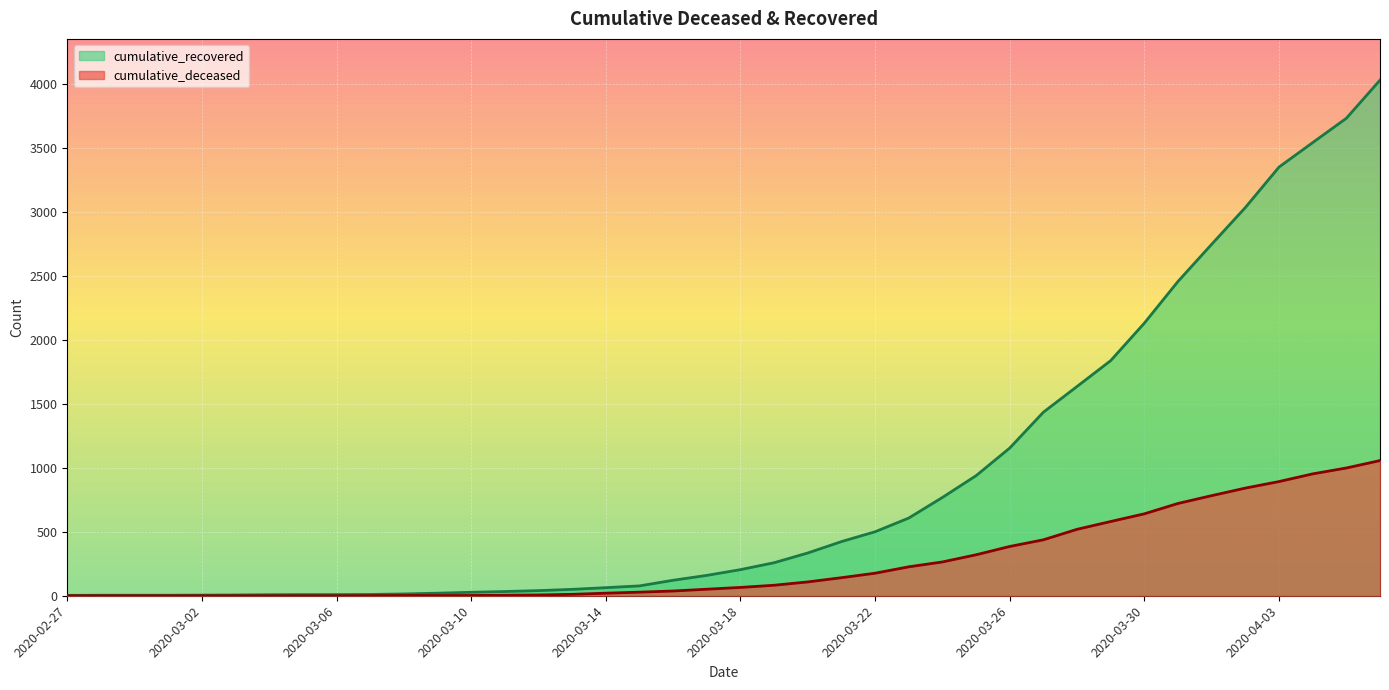

Where is cumulative_deceased nearest to the value 528?

2020-03-28